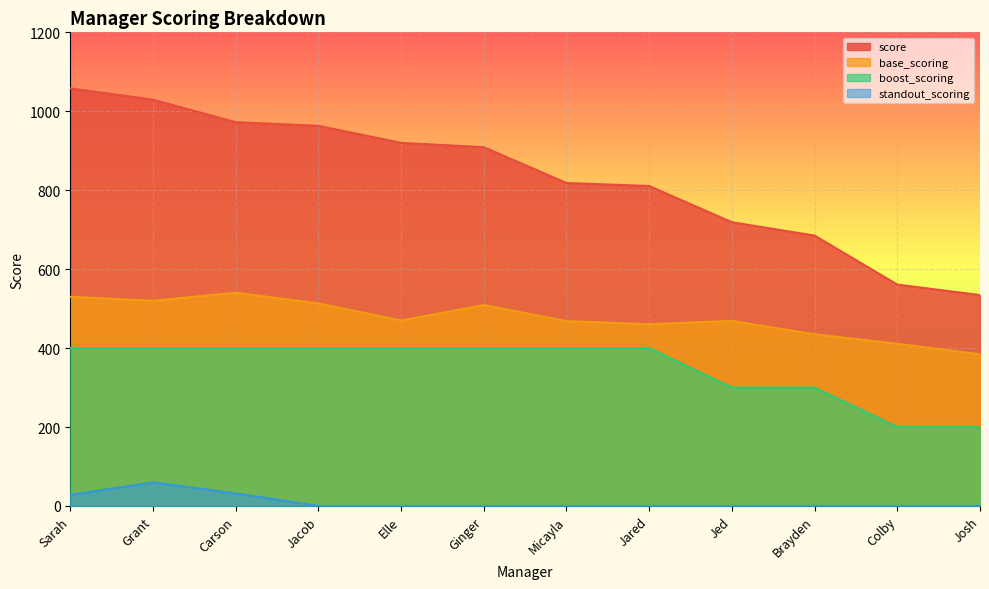

What value does the base_scoring series have at Colby?

410.9